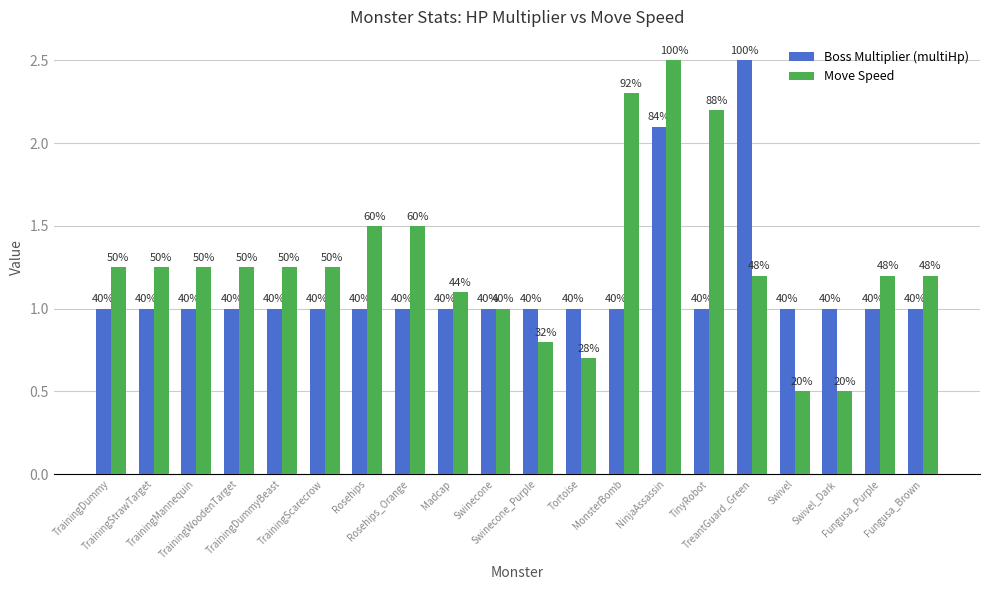

What are all the series names shown in the legend?

Boss Multiplier (multiHp), Move Speed